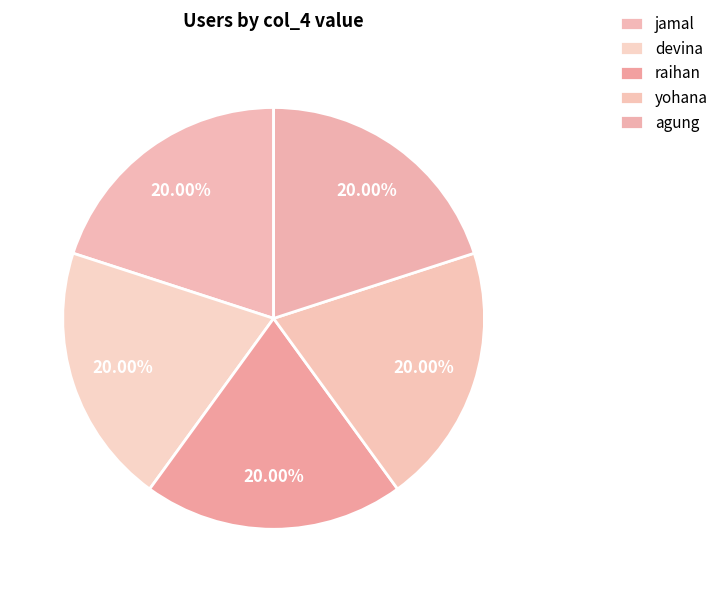

How many segments does this pie chart have?

5